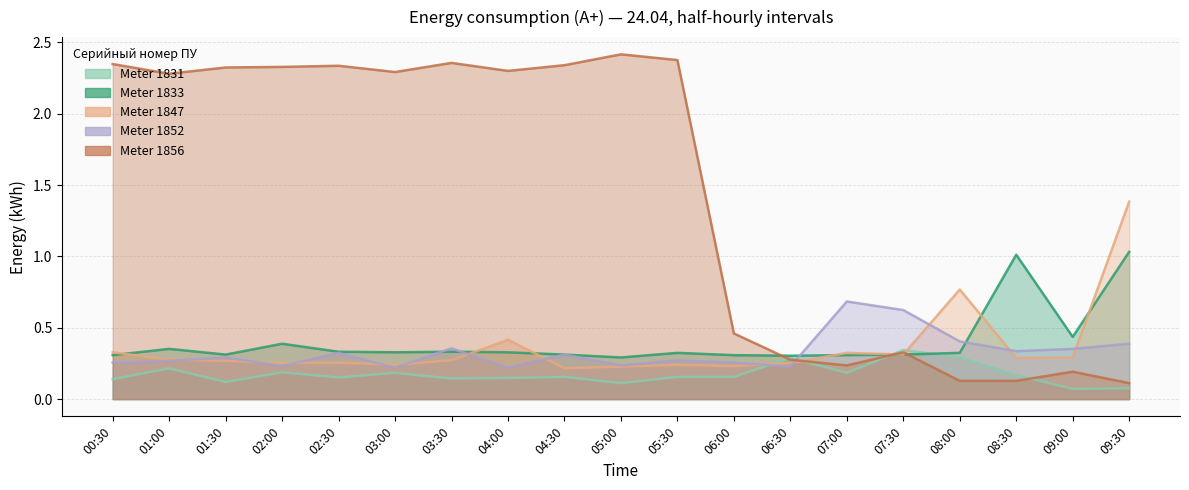

Reading right to left, extract all data points from this chart.

1831: 0.1	0.1	0.2	0.3	0.3	0.2	0.3	0.2	0.2	0.1	0.2	0.1	0.1	0.2	0.2	0.2	0.1	0.2	0.1
1833: 1.0	0.4	1.0	0.3	0.3	0.3	0.3	0.3	0.3	0.3	0.3	0.3	0.3	0.3	0.3	0.4	0.3	0.4	0.3
1847: 1.4	0.3	0.3	0.8	0.3	0.3	0.3	0.2	0.2	0.2	0.2	0.4	0.3	0.2	0.3	0.3	0.3	0.3	0.3
1852: 0.4	0.4	0.3	0.4	0.6	0.7	0.2	0.3	0.3	0.2	0.3	0.2	0.4	0.2	0.3	0.2	0.3	0.3	0.3
1856: 0.1	0.2	0.1	0.1	0.3	0.2	0.3	0.5	2.4	2.4	2.3	2.3	2.4	2.3	2.3	2.3	2.3	2.3	2.3